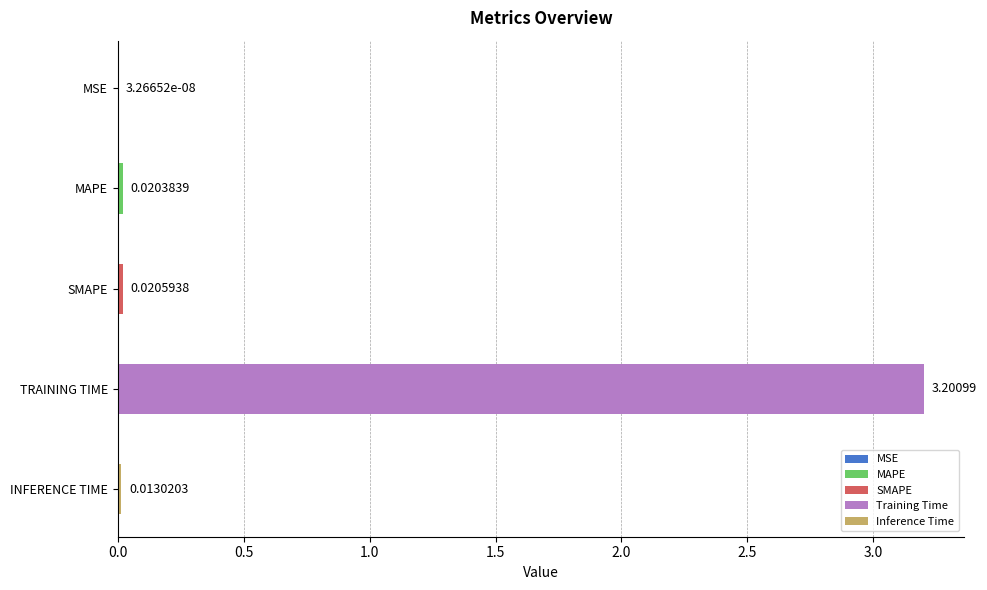

What is the sum of the values at TRAINING TIME and SMAPE?

3.2